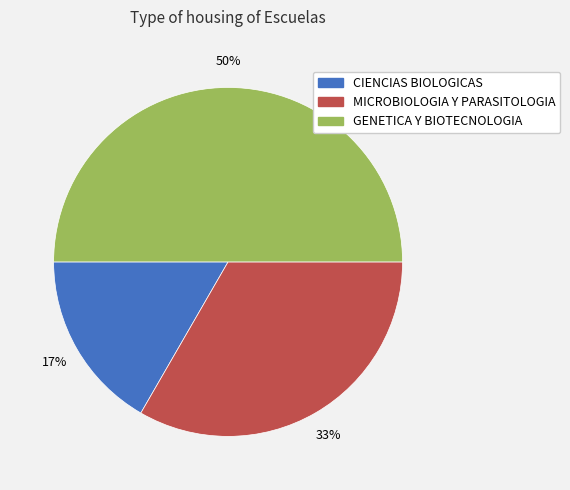

Which slice is the largest?

GENETICA Y BIOTECNOLOGIA